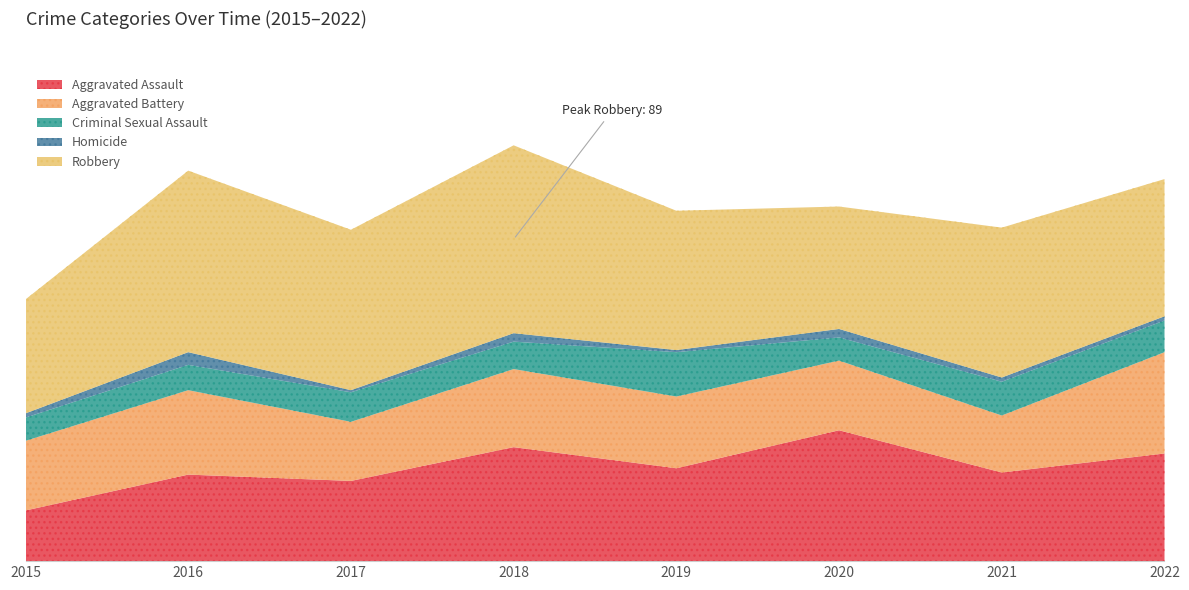

What is the sum of all Aggravated Battery values?

280